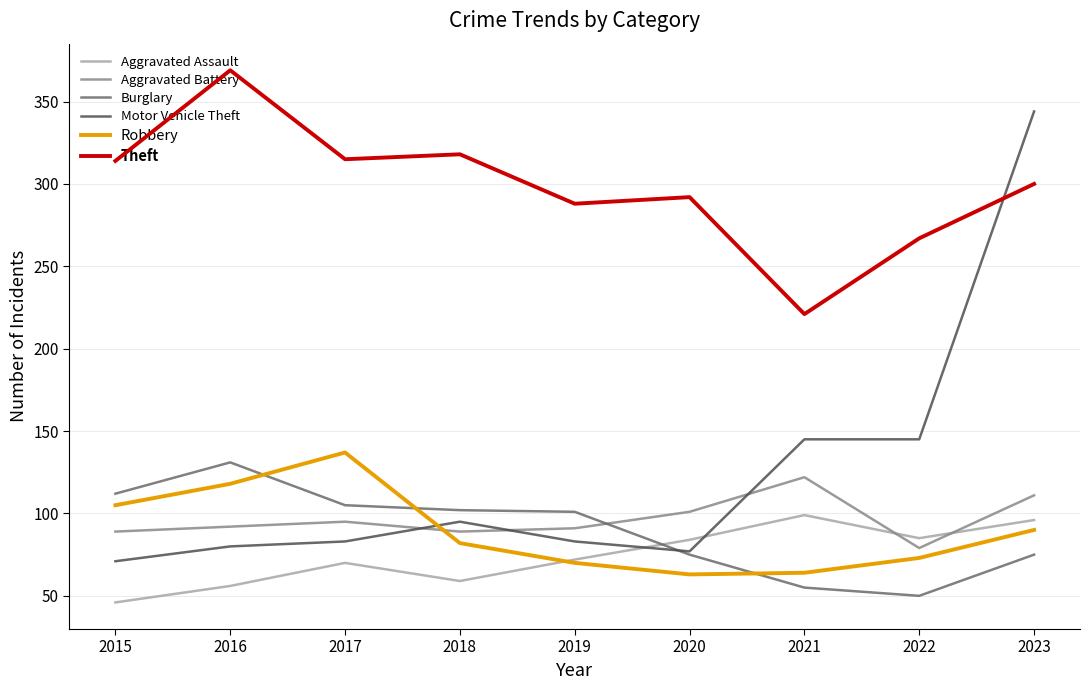

What is the average value of the Aggravated Assault series?

74